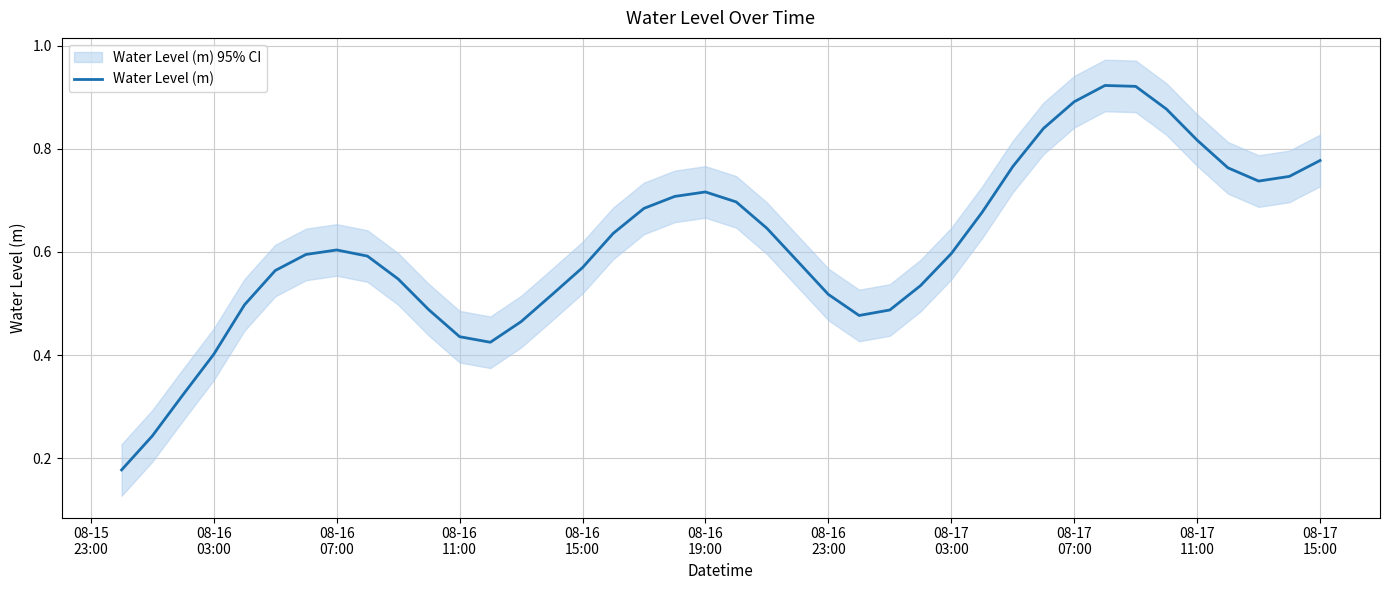

Count the values in the range 0 to 1.

40